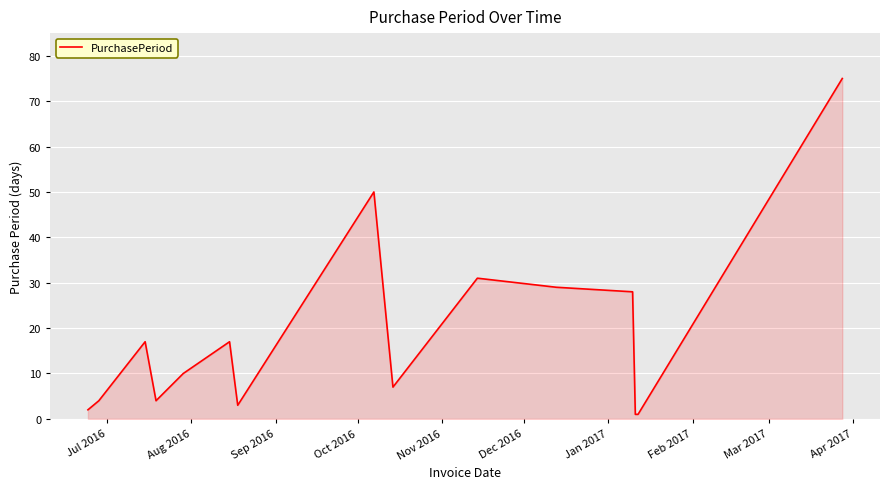

What is the maximum value shown in the chart?

75